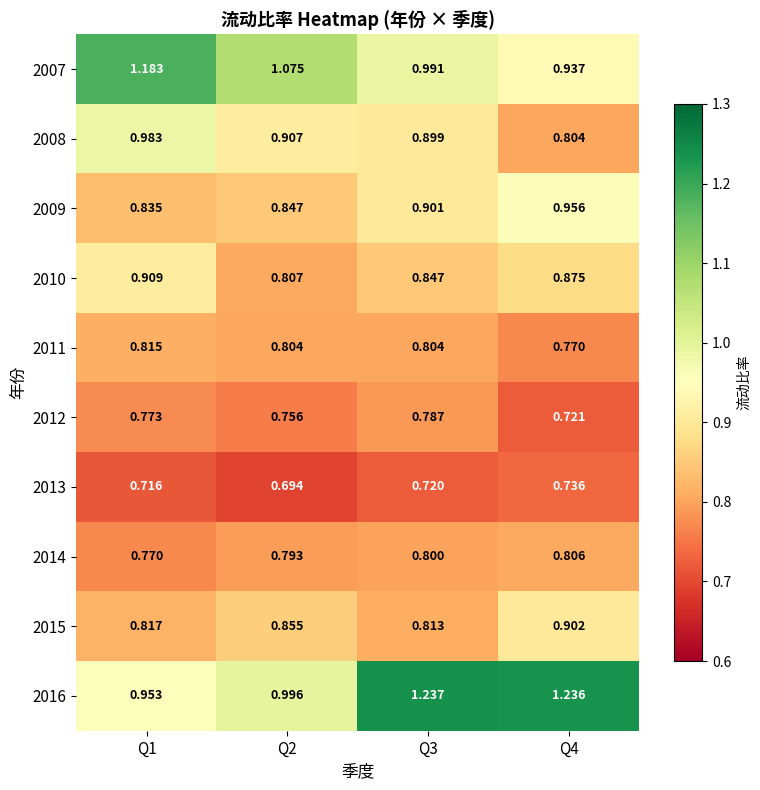

Is the value of 2012 at Q1 greater than the value of 2013 at Q4?

Yes